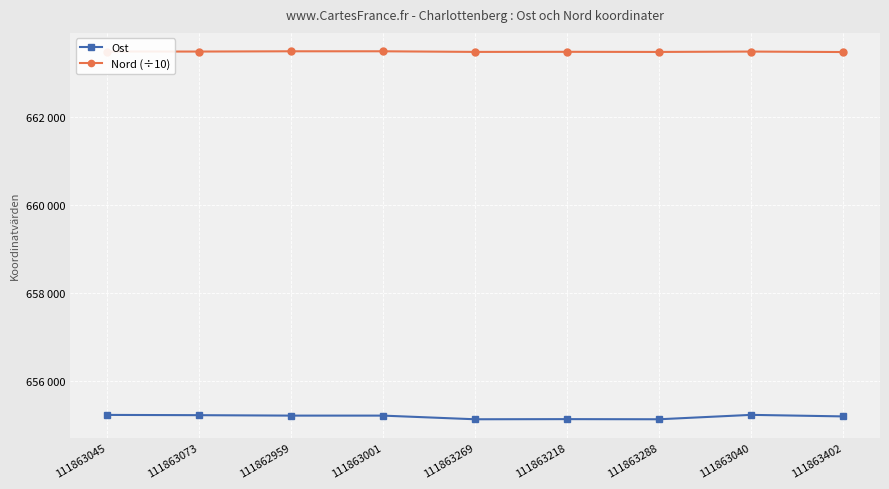

True or false: Nord (÷10) and Ost cross at least once.

False